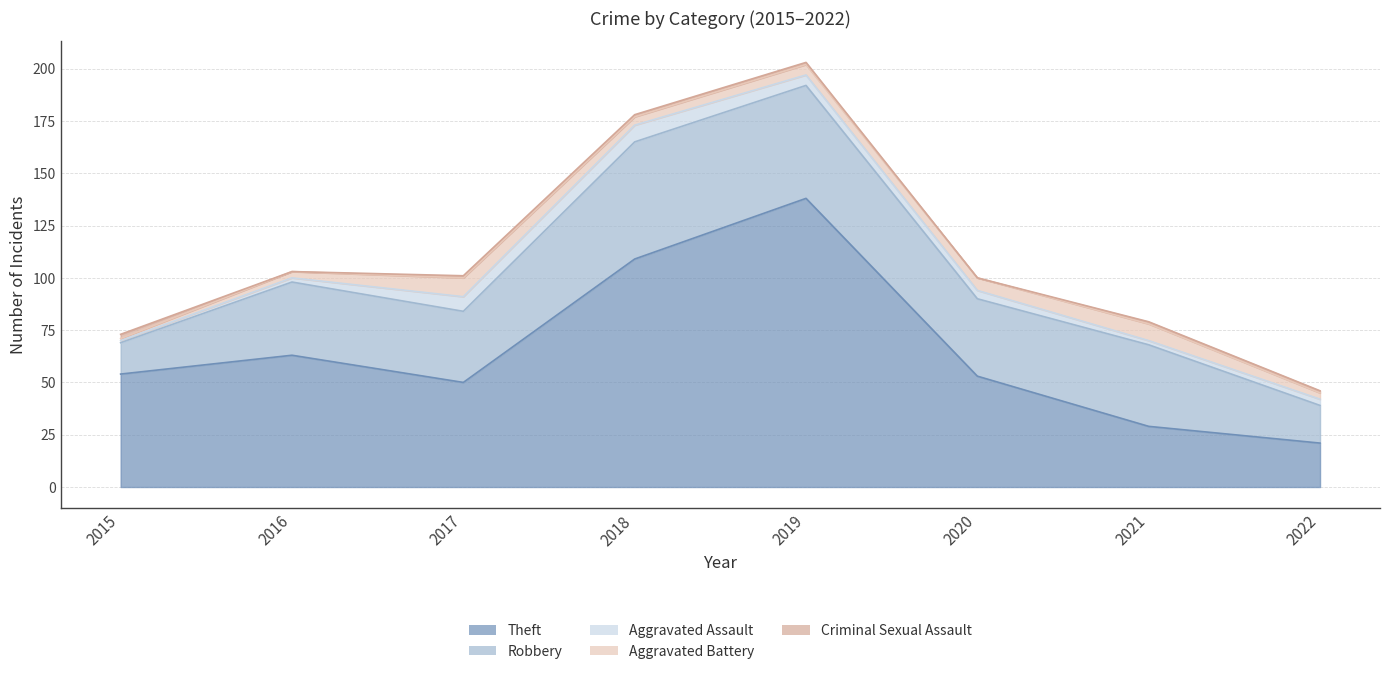

How many data points in Criminal Sexual Assault are above 1?

1